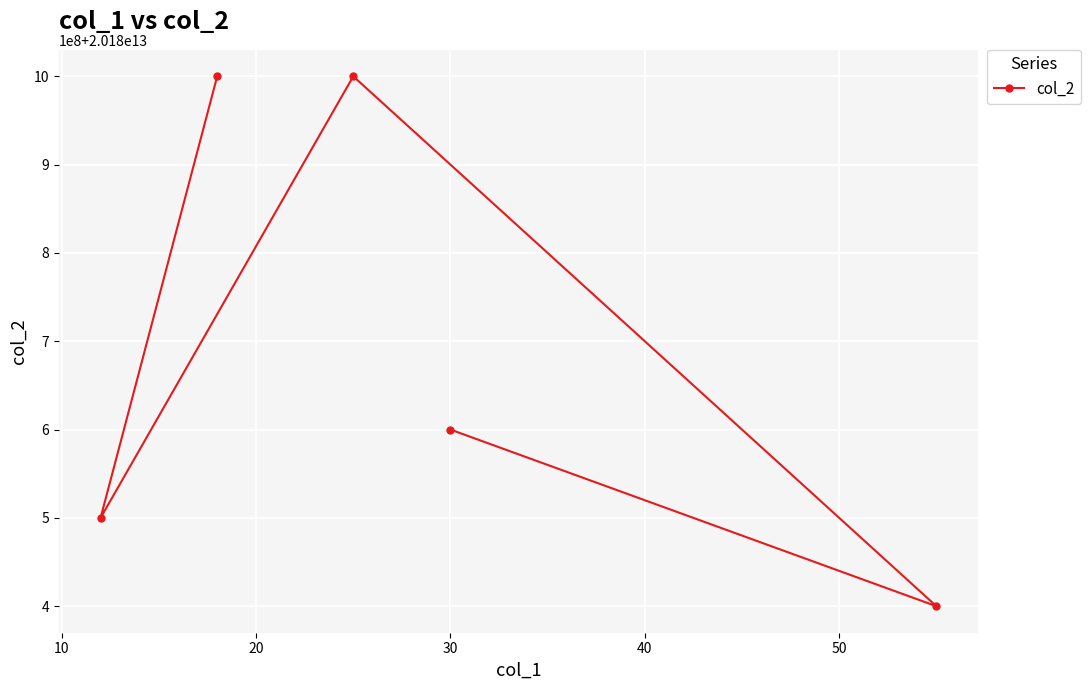

How many points are lower than both their immediate neighbors (excluding endpoints)?

2